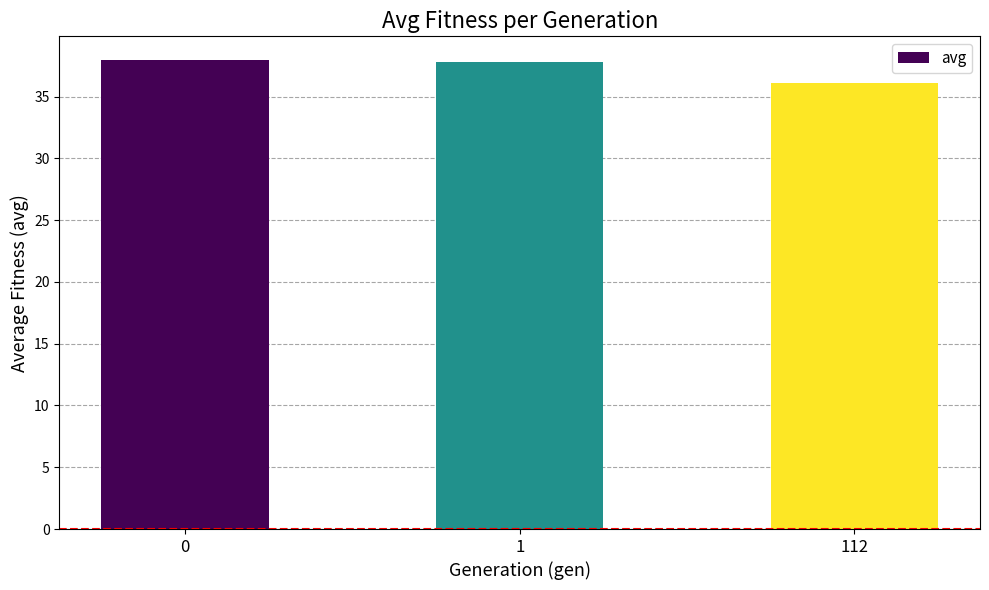

The chart shows a value of 10.0 at 112. True or false?

False